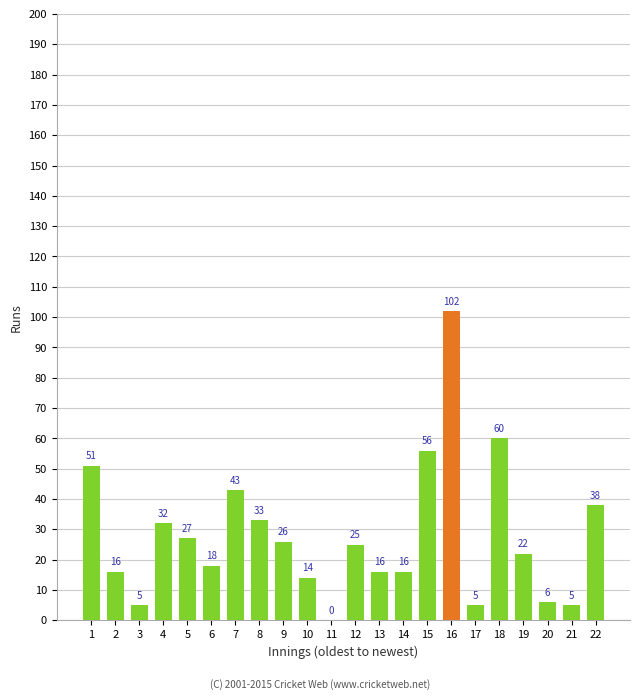

What is the maximum value shown in the chart?

102